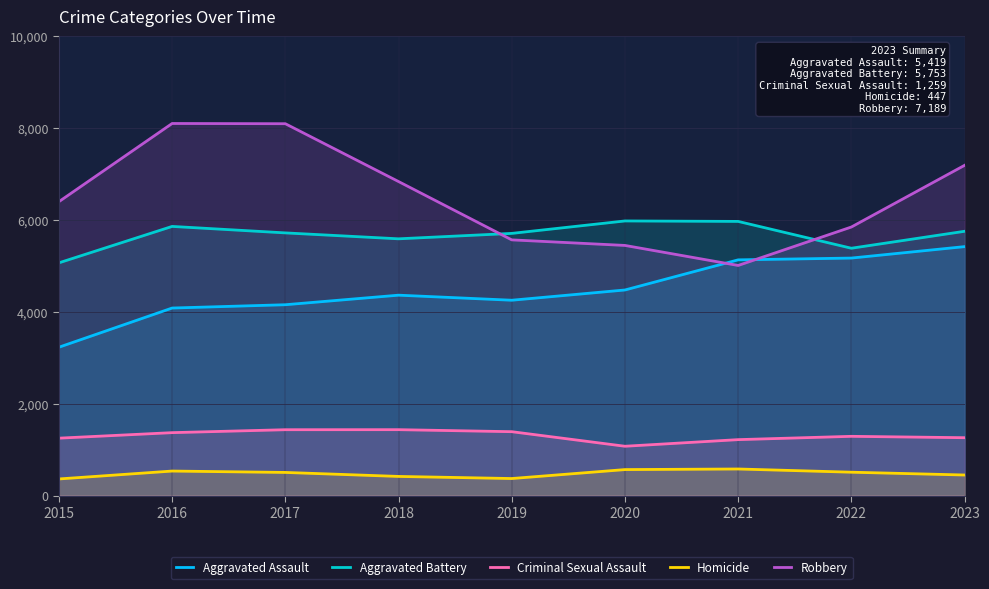

Where does the Criminal Sexual Assault series first go above 1289?

2016